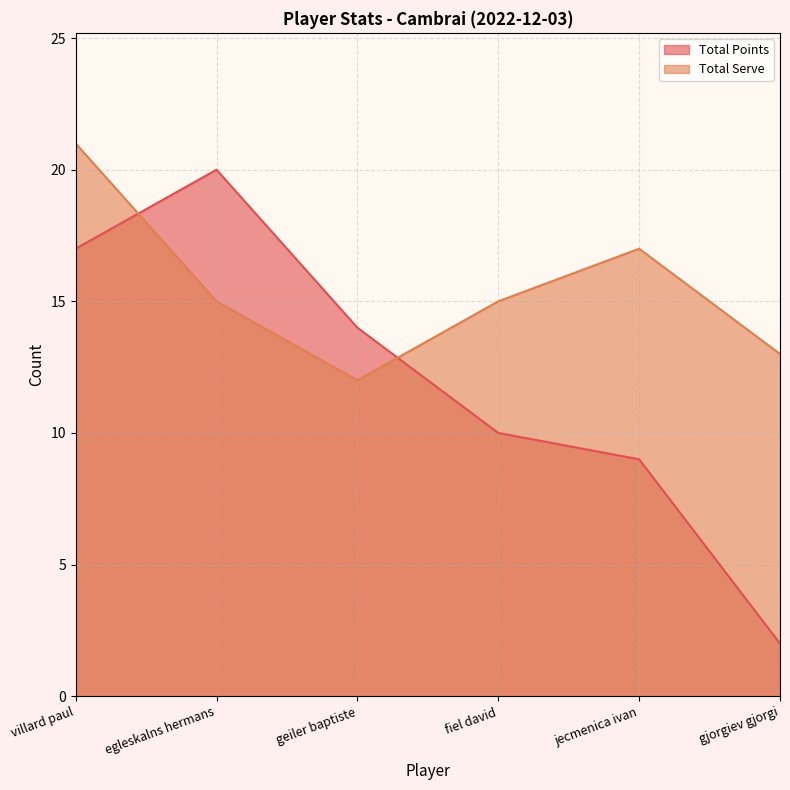

Which series has the largest range (max minus min)?

Total Points